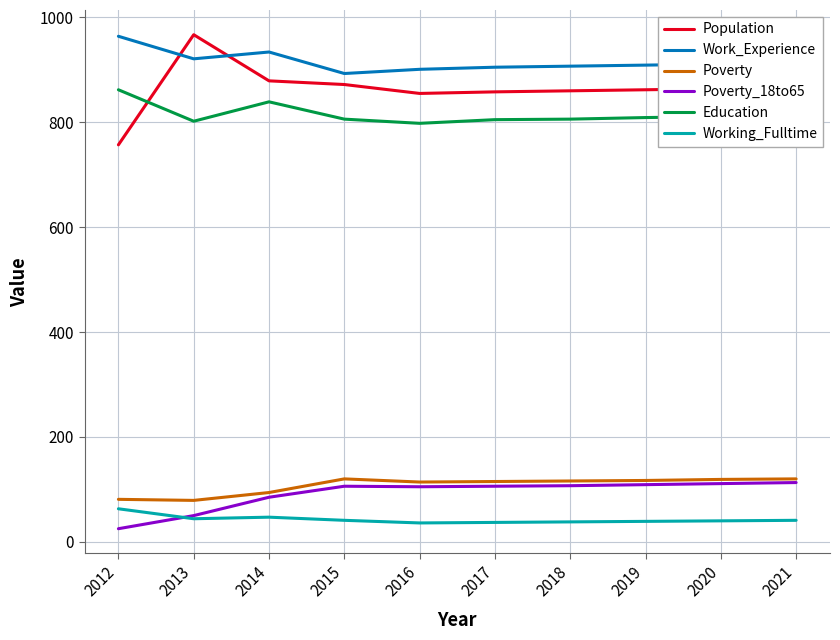

What is the maximum value for Education?

862